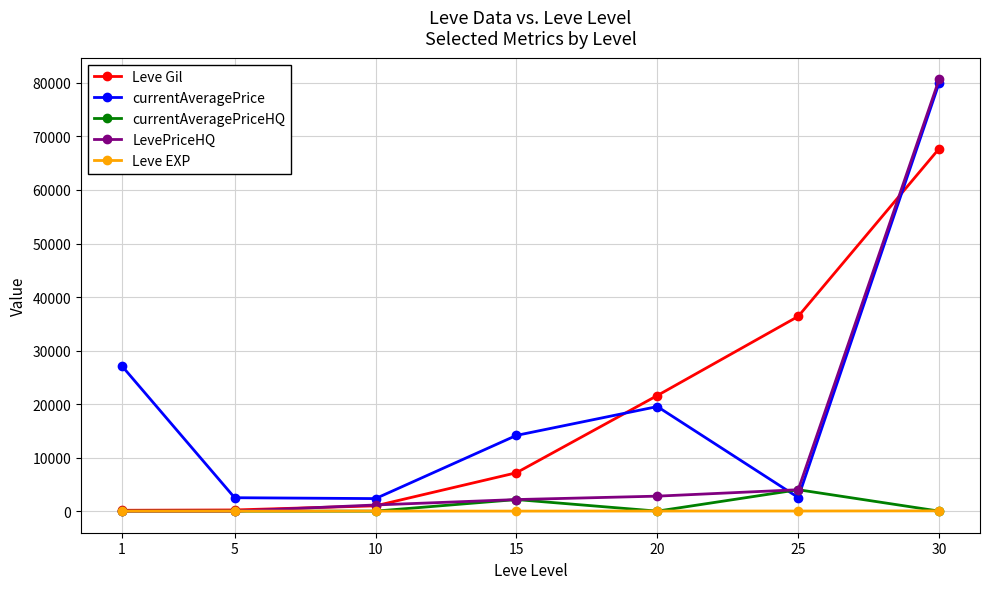

At which category is the sum across all series the highest?

30